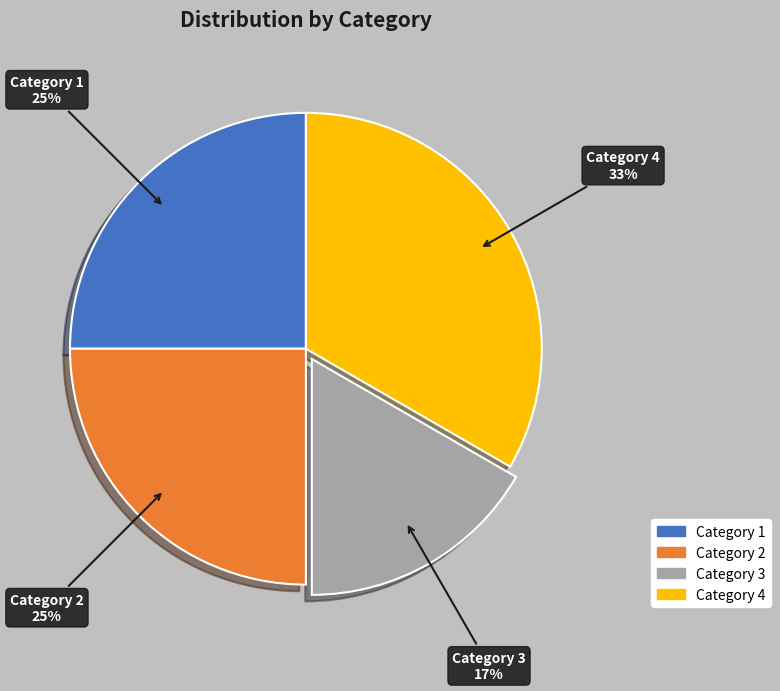

How many segments does this pie chart have?

4